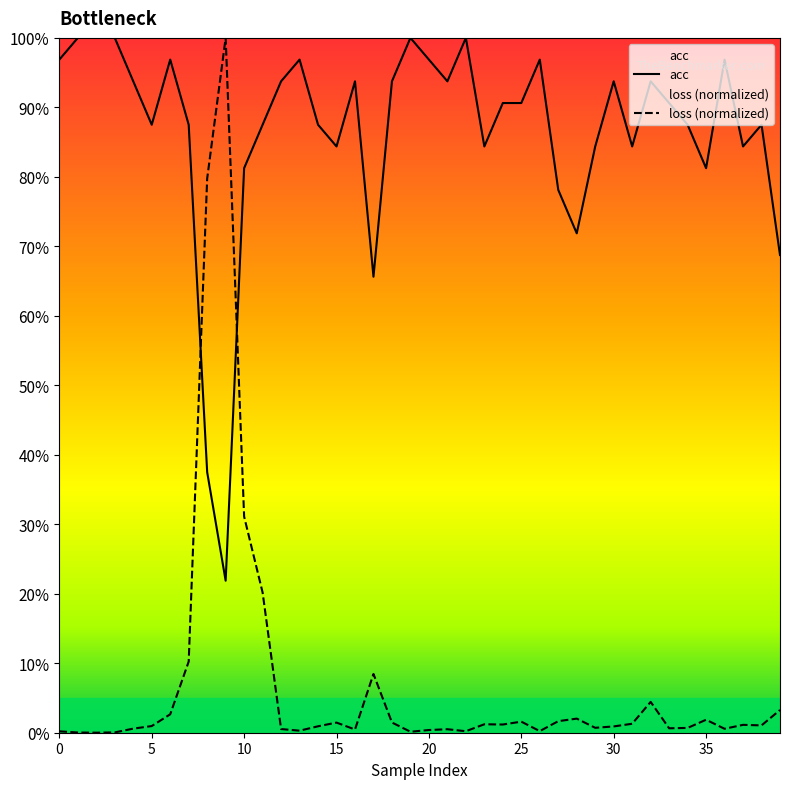

What is the sum of the loss (normalized) values at 32 and 30?

0.1